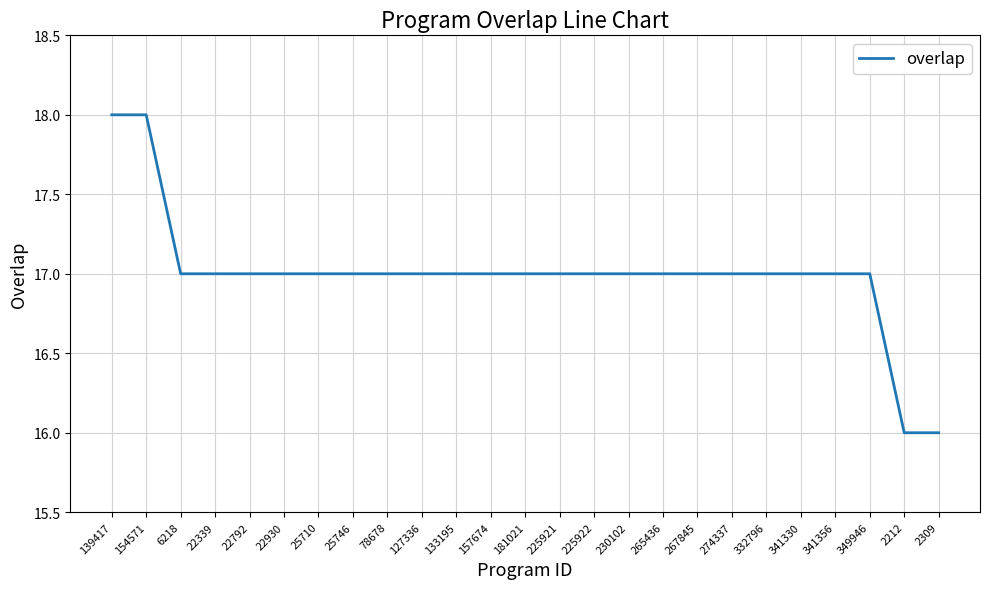

Does the chart have visible grid lines?

Yes